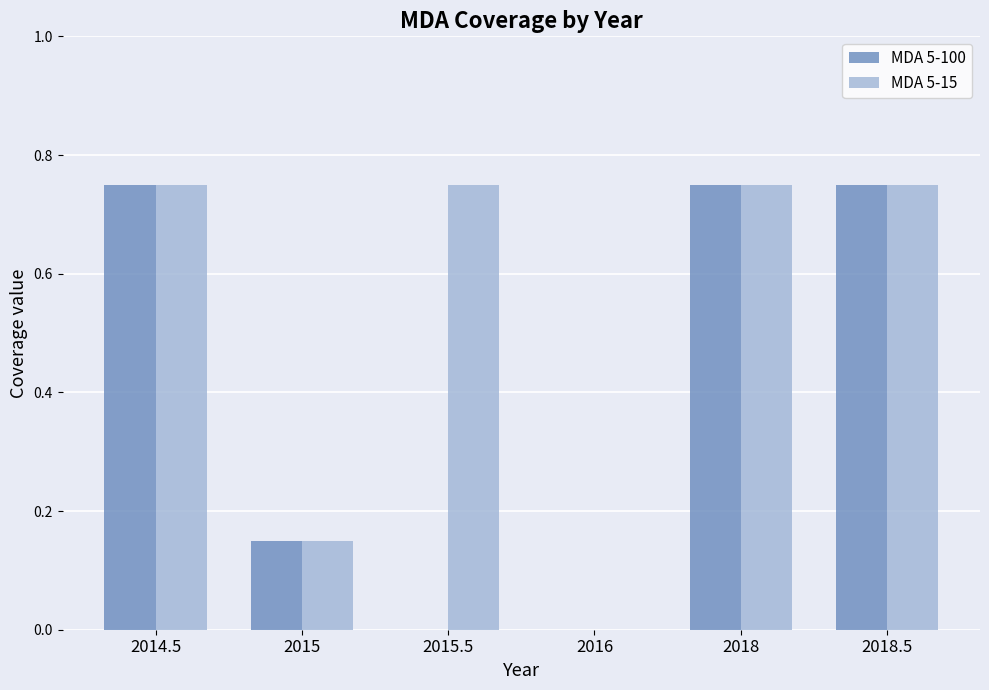

Is it true that MDA 5-15 equals 0.2 at 2015?

False